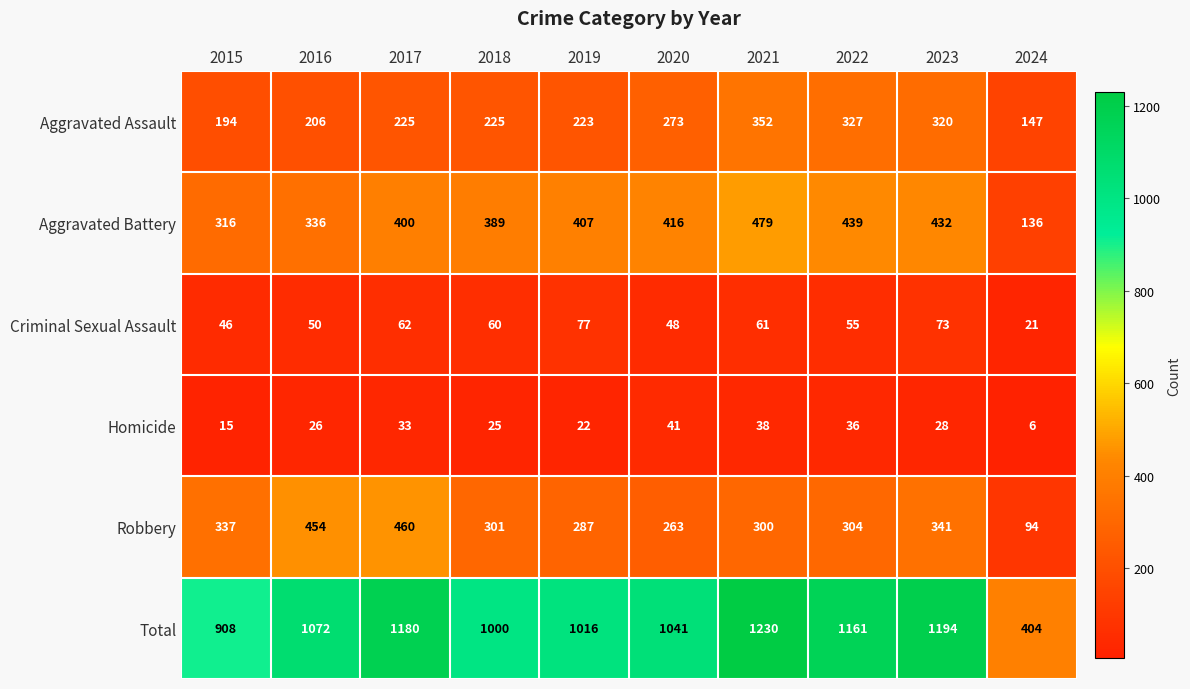

The Aggravated Assault series shows 181 at 2020. True or false?

False